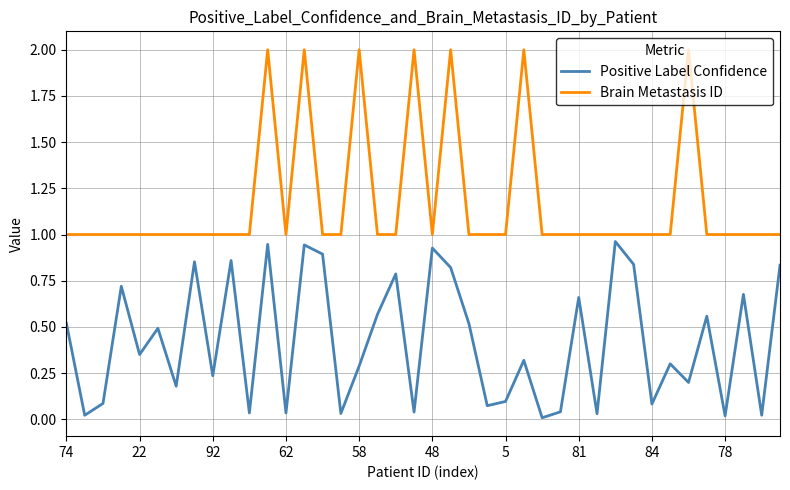

List the series in order of their peak value, highest first.

Brain Metastasis ID, Positive Label Confidence